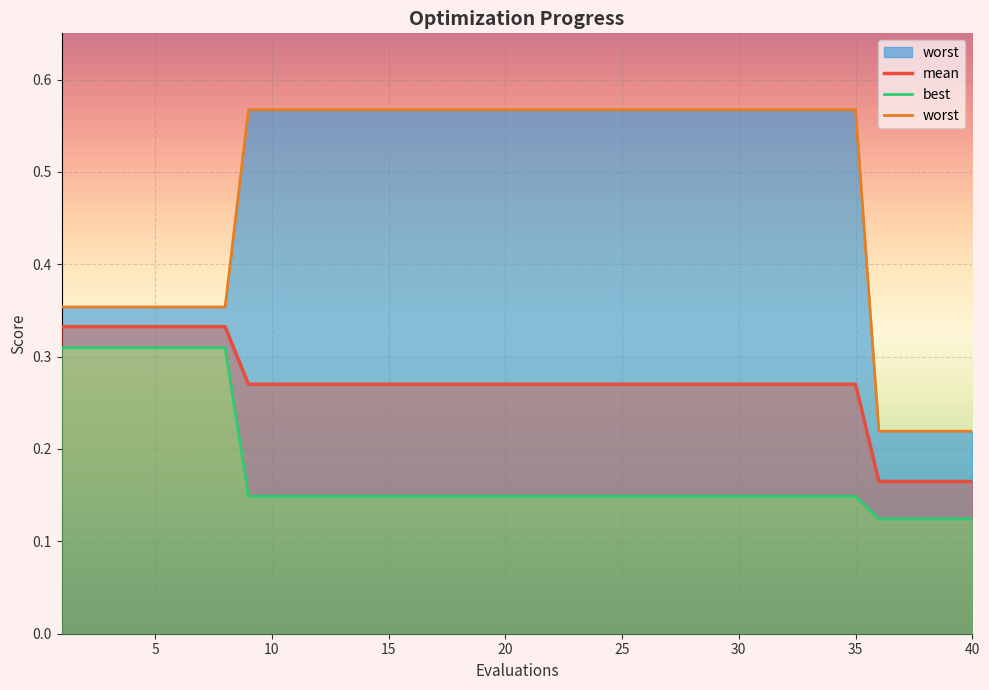

Between 32 and 40, which series saw the biggest shift?

worst